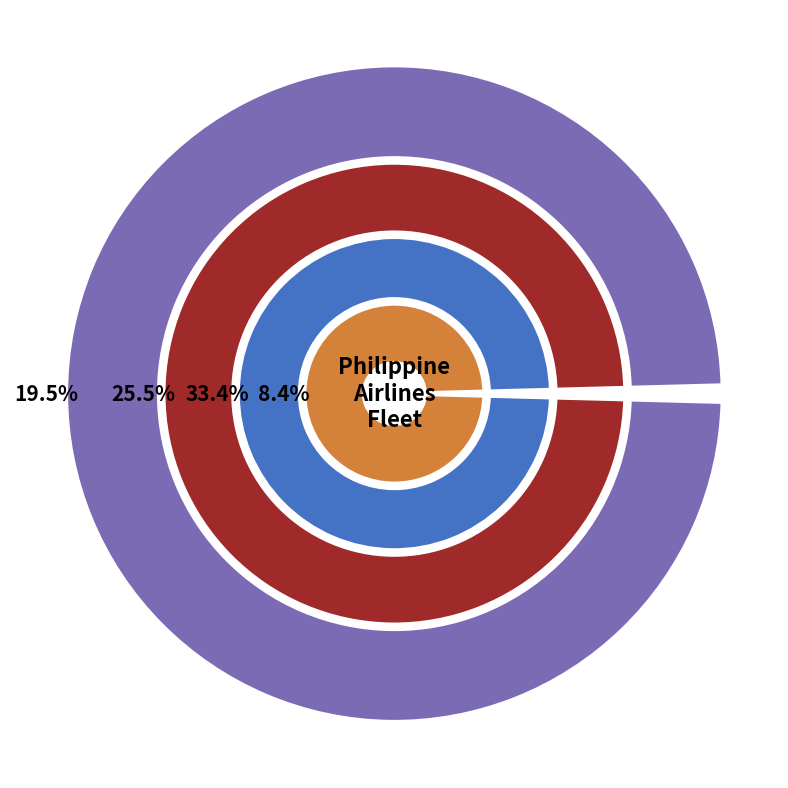

What is the smallest slice in the pie chart?

ATR 42-600